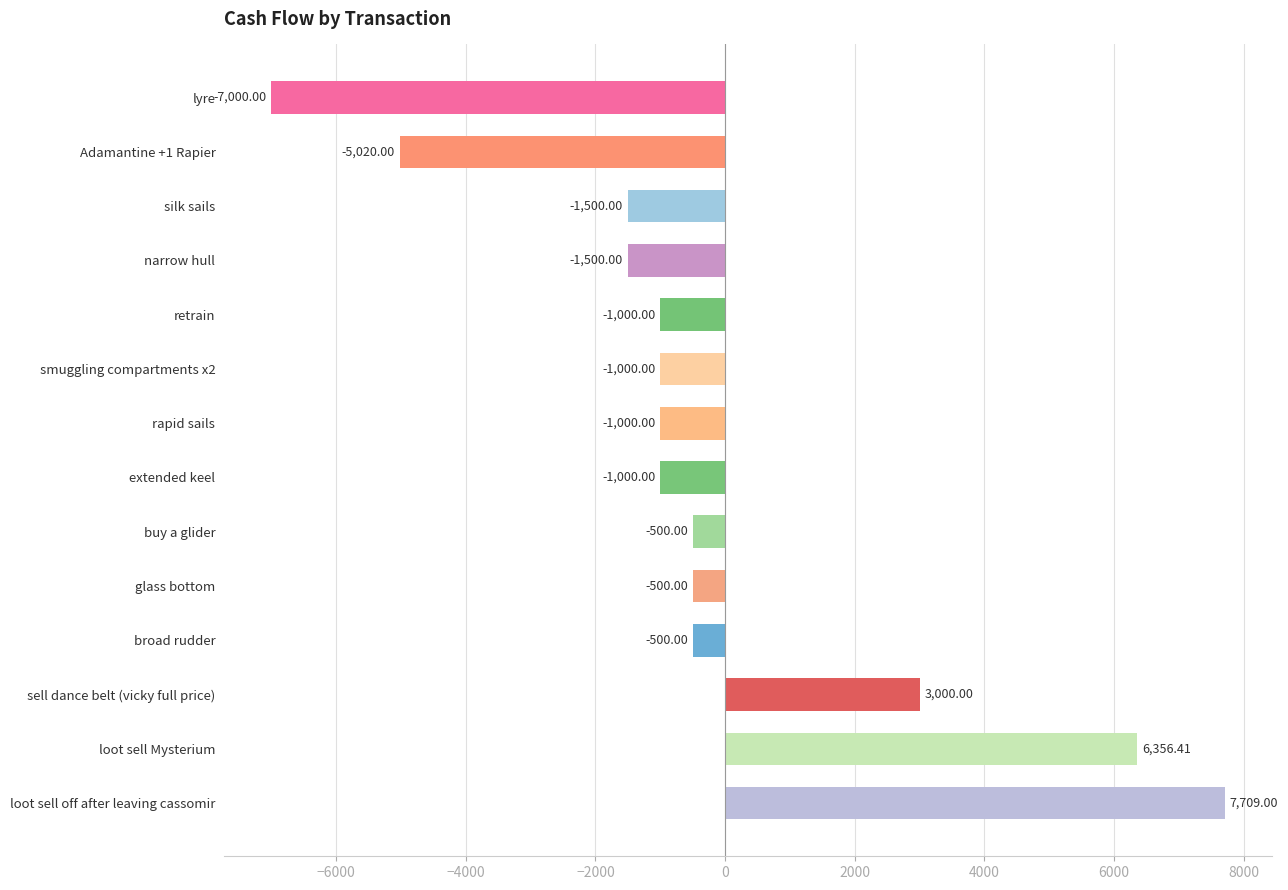

Which has a higher value, loot sell Mysterium or Adamantine +1 Rapier?

loot sell Mysterium